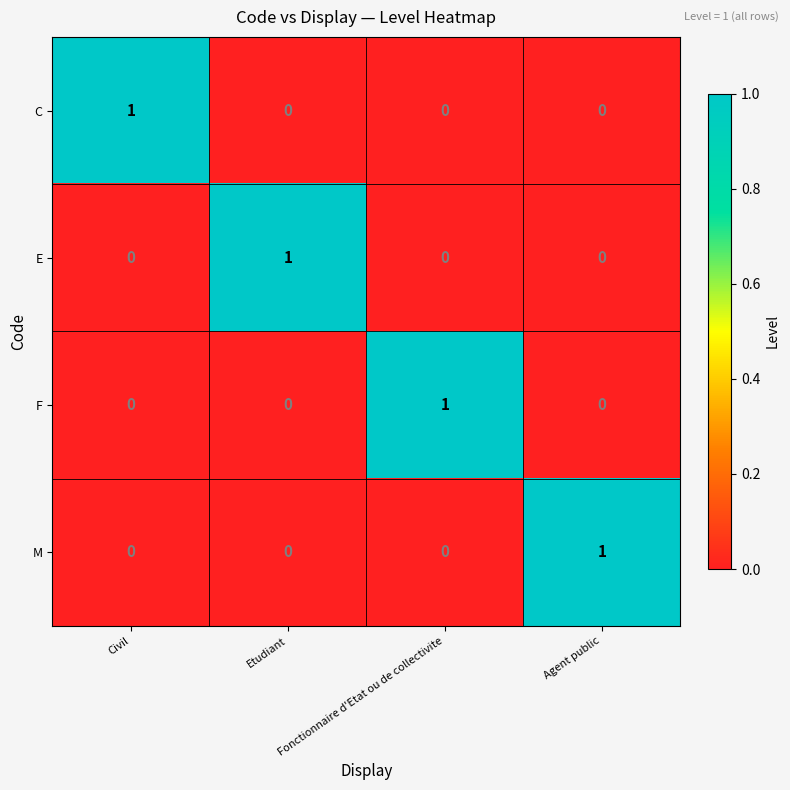

True or false: F has a value of 1 at Agent public.

False